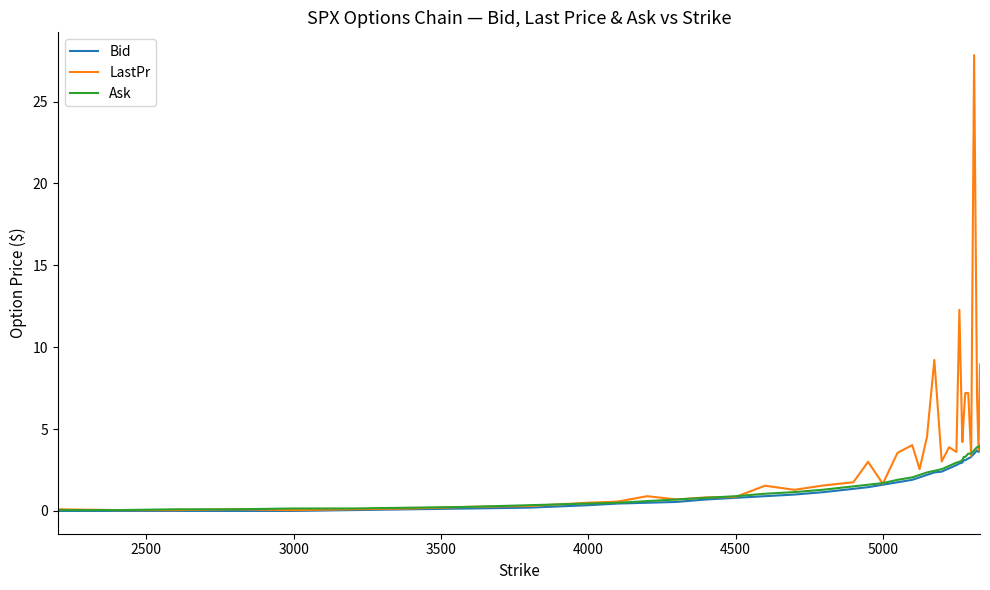

What is the maximum value for LastPr?

27.8